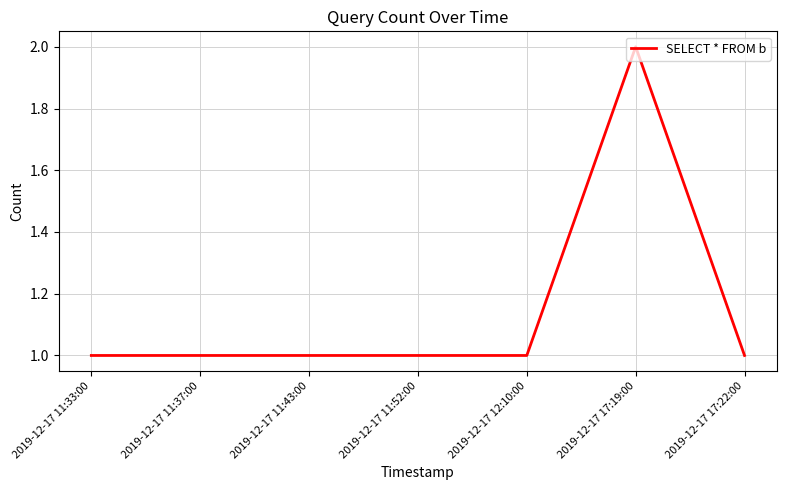

Reading left to right, extract all data points from this chart.

1	1	1	1	1	2	1